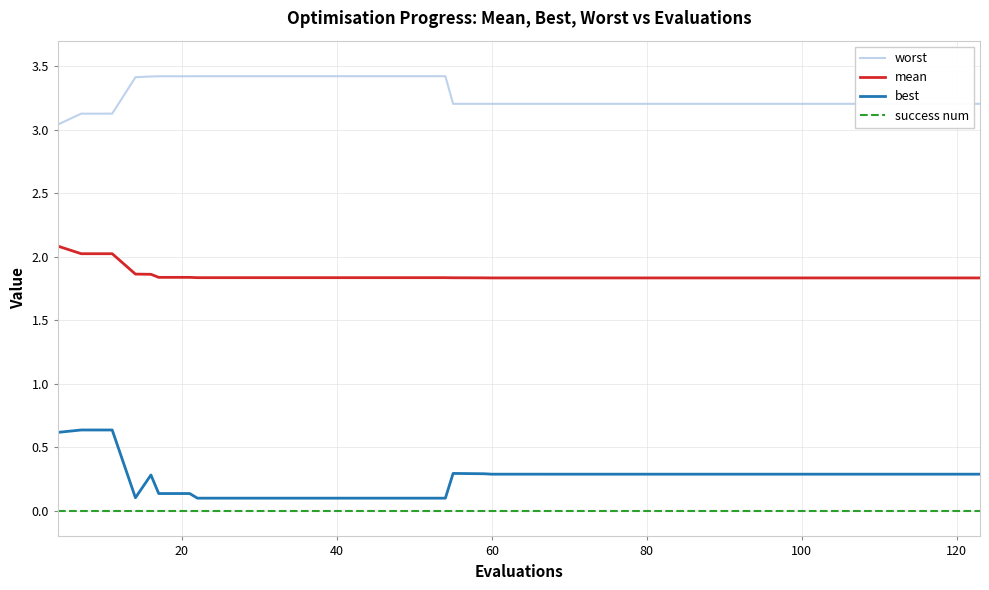

At how many categories does at least one series exceed 2?

40